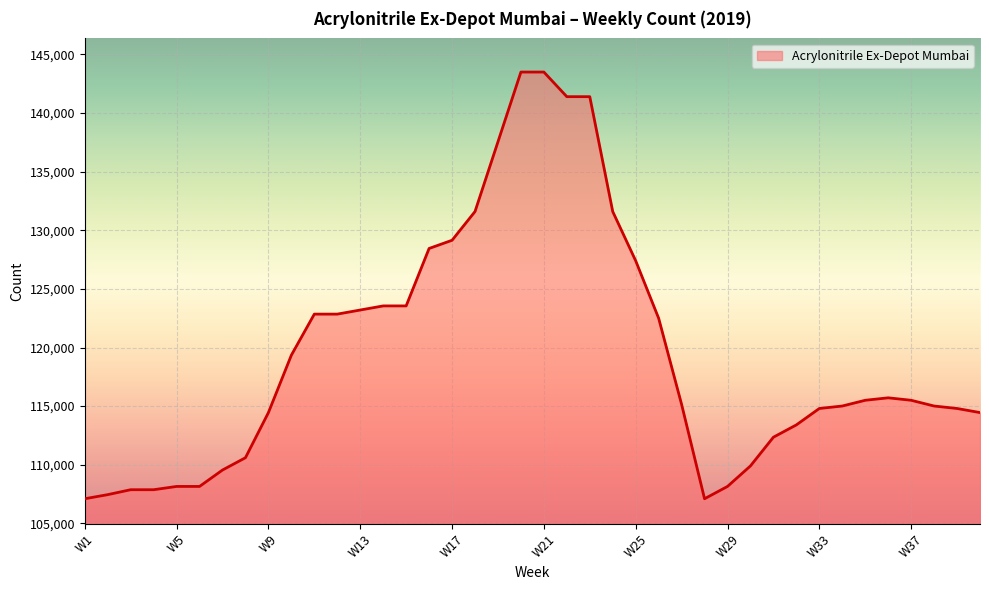

What is the smallest value displayed?

107100